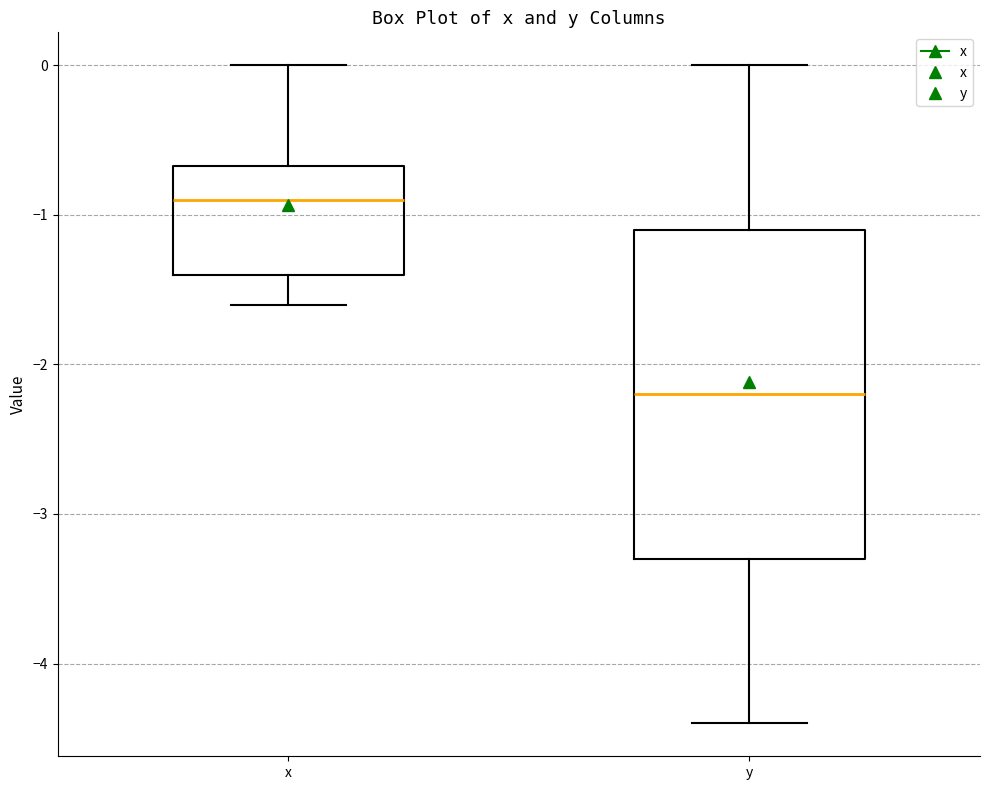

Where does the median line of the box for x sit on the y-axis? The values are not printed on the chart, so give them approximately, as read against the axis.

-0.9